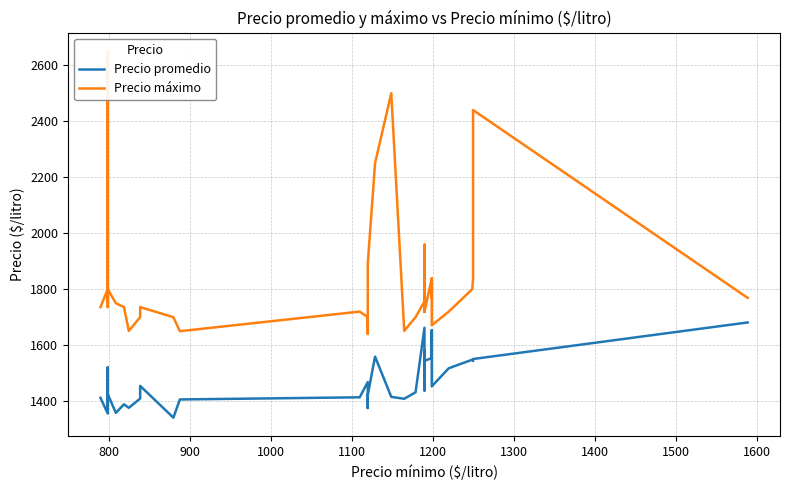

What is the difference between the second highest and minimum values in the Precio promedio series?

321.1